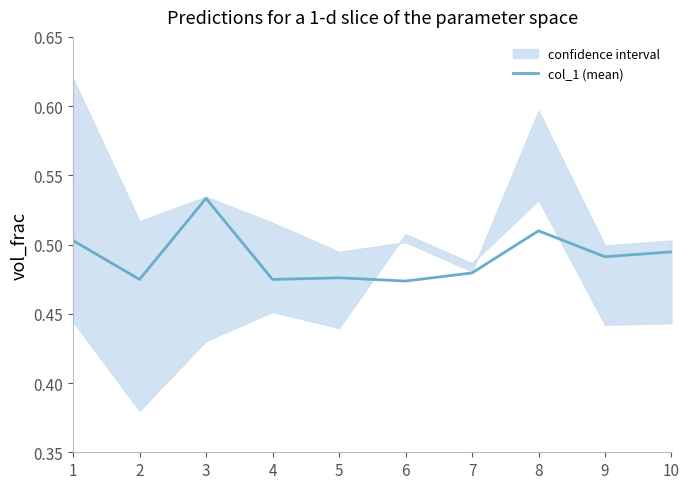

What is the difference between the maximum and minimum values?

0.1